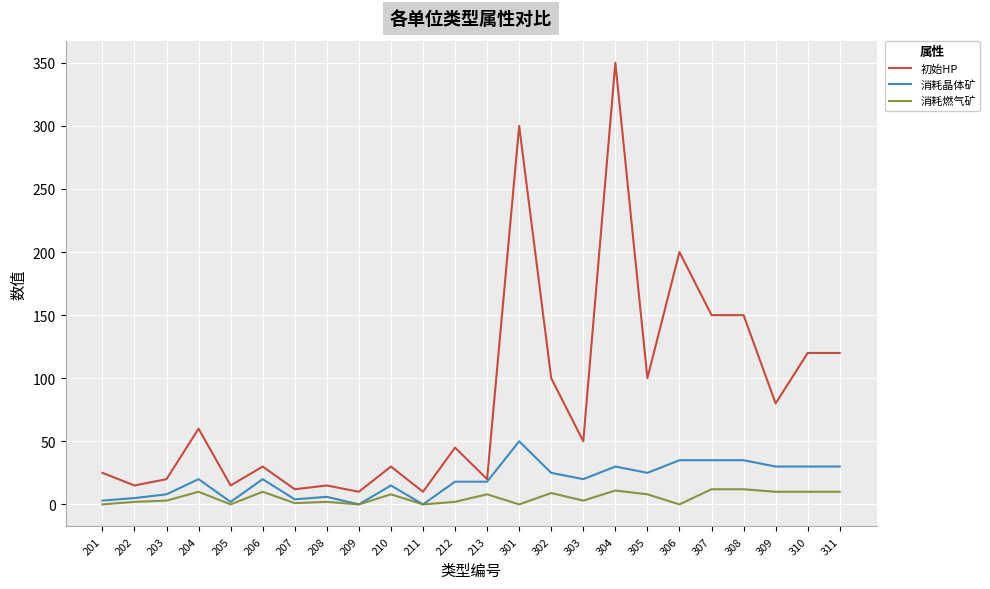

Which series has the widest spread of values?

初始HP